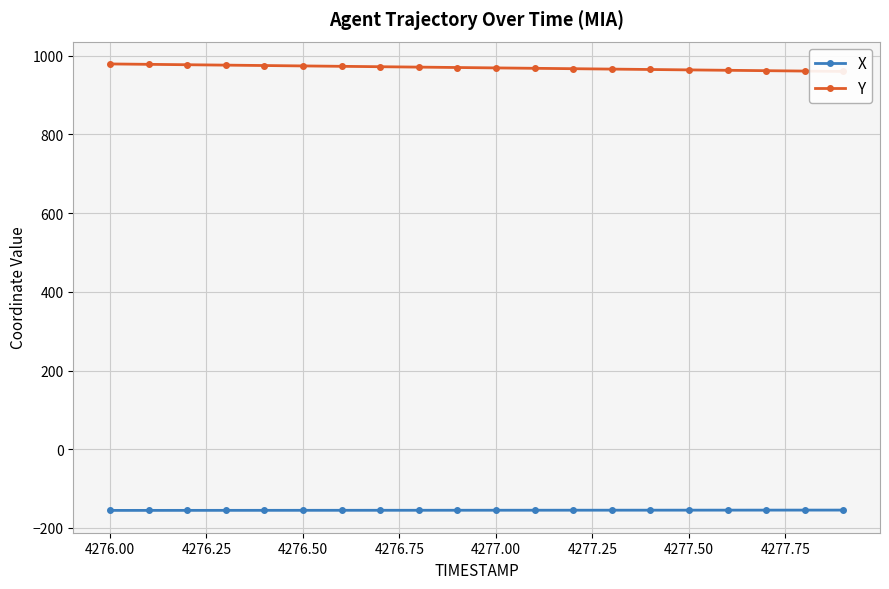

The value of X at 4276.00 is -72.6. True or false?

False